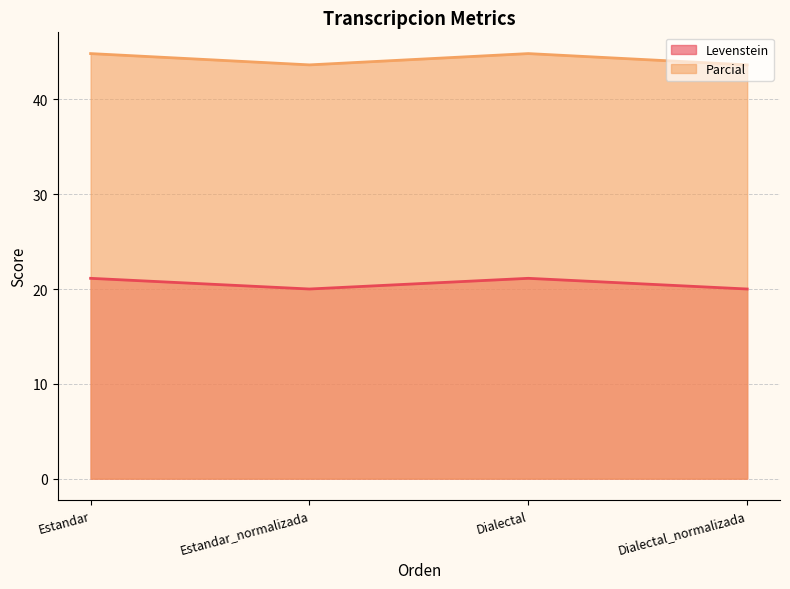

Reading left to right, what are all the values shown in this chart?

Levenstein: Estandar=21.1	Estandar_normalizada=20.0	Dialectal=21.1	Dialectal_normalizada=20.0
Parcial: Estandar=44.8	Estandar_normalizada=43.6	Dialectal=44.8	Dialectal_normalizada=43.6